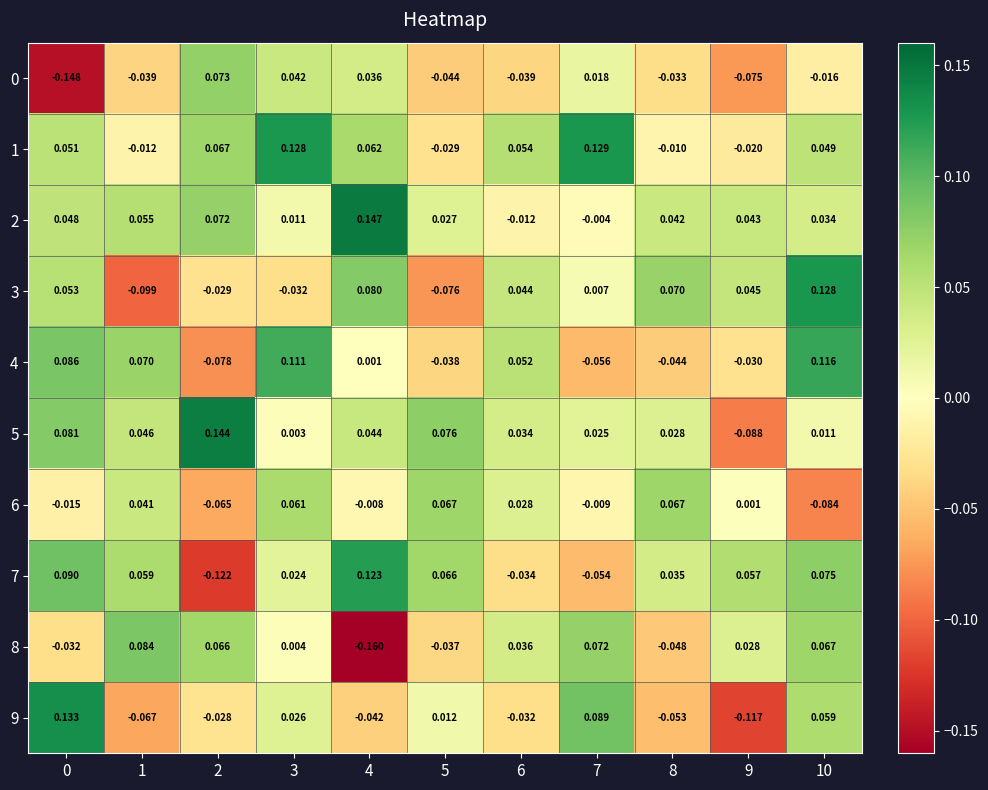

Is the value of 8 at 5 greater than the value of 7 at 4?

No